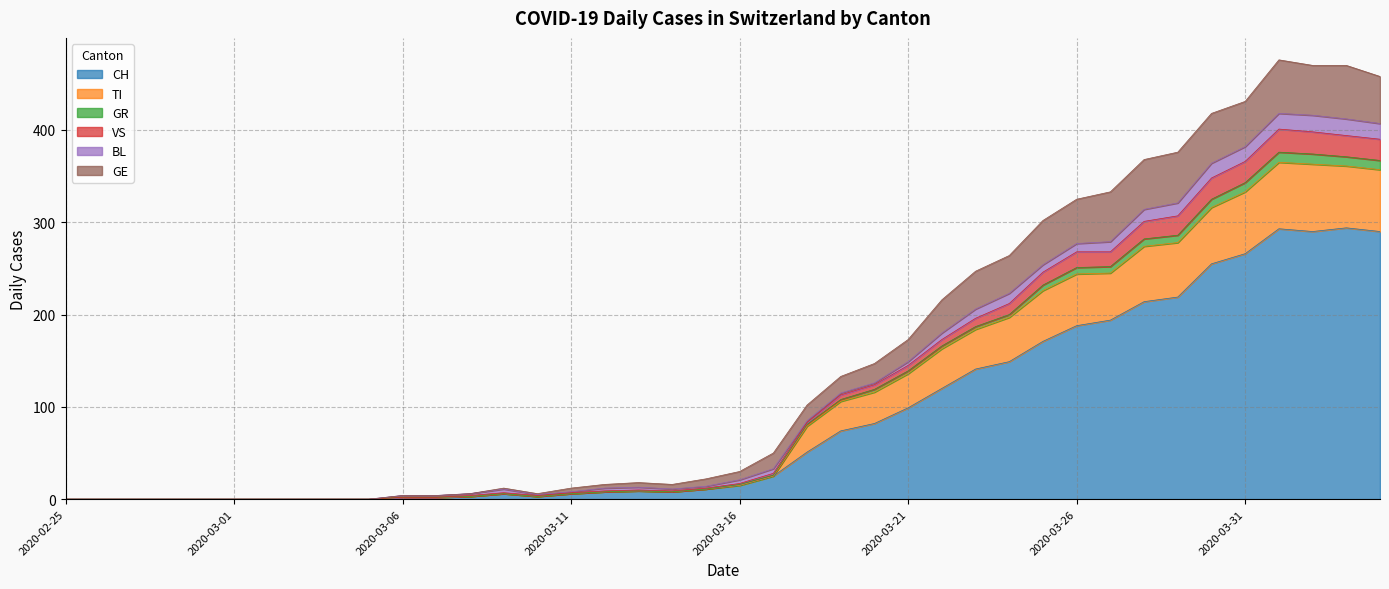

What is the highest value of the CH series?

294